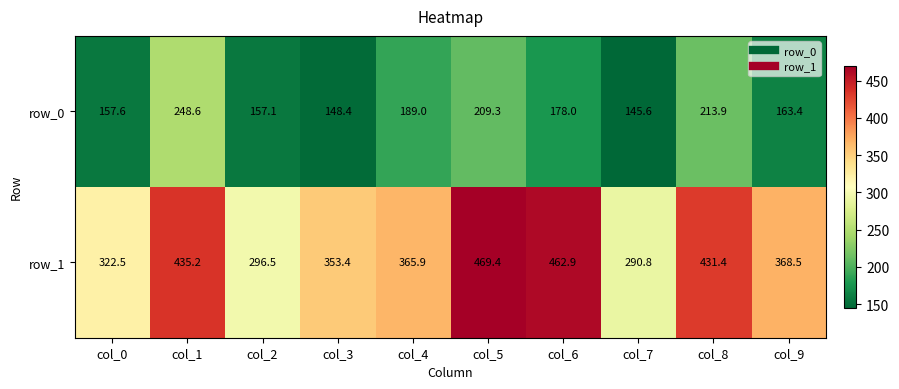

Rank the categories by row_1 value from lowest to highest.

col_7, col_2, col_0, col_3, col_4, col_9, col_8, col_1, col_6, col_5